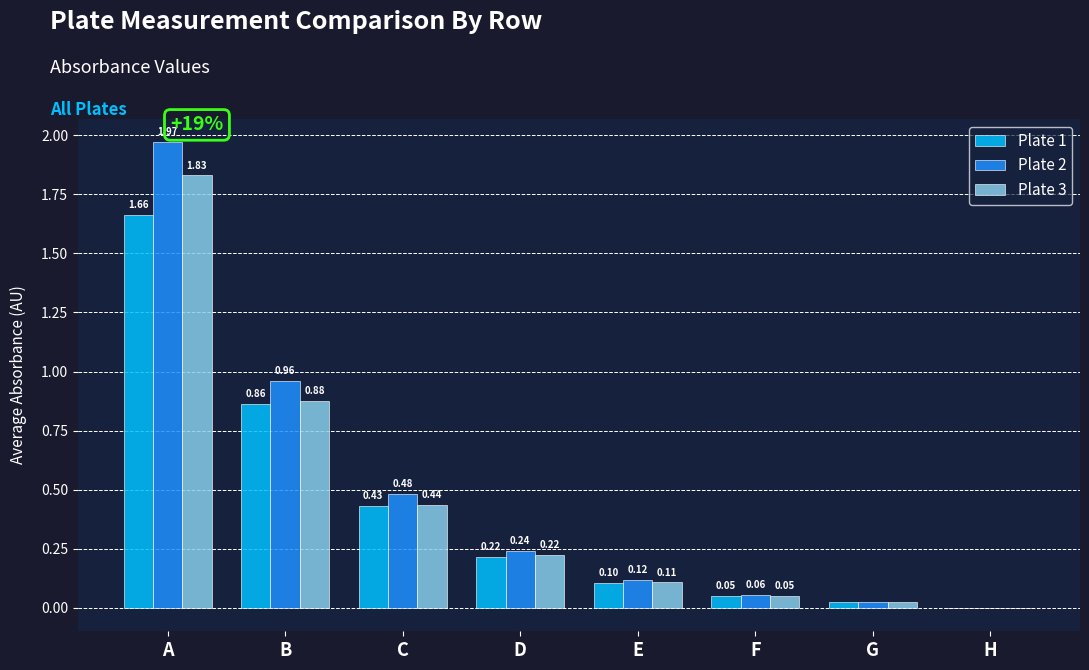

The Plate 3 series shows 2.8 at A. True or false?

False